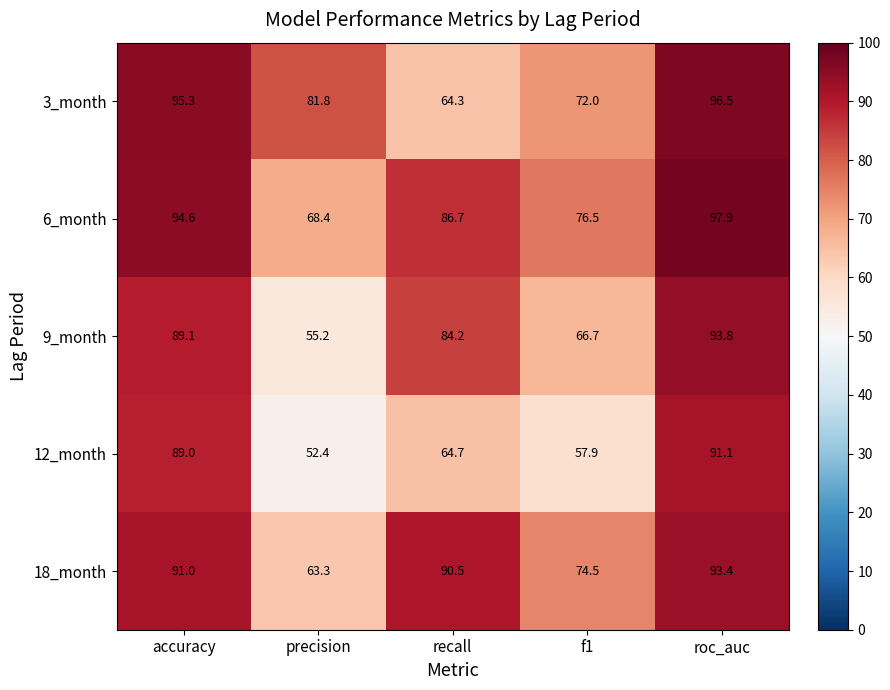

Reading right to left, transcribe all the data shown in this chart.

3_month: roc_auc=96.5	f1=72.0	recall=64.3	precision=81.8	accuracy=95.3
6_month: roc_auc=97.9	f1=76.5	recall=86.7	precision=68.4	accuracy=94.6
9_month: roc_auc=93.8	f1=66.7	recall=84.2	precision=55.2	accuracy=89.1
12_month: roc_auc=91.1	f1=57.9	recall=64.7	precision=52.4	accuracy=89.0
18_month: roc_auc=93.4	f1=74.5	recall=90.5	precision=63.3	accuracy=91.0